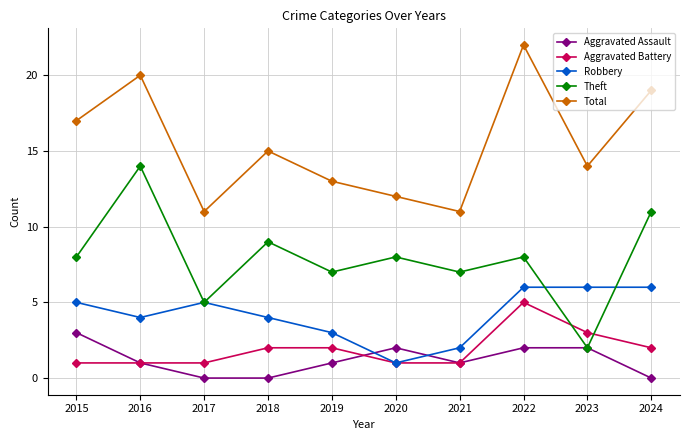

At how many categories does at least one series exceed 21?

1